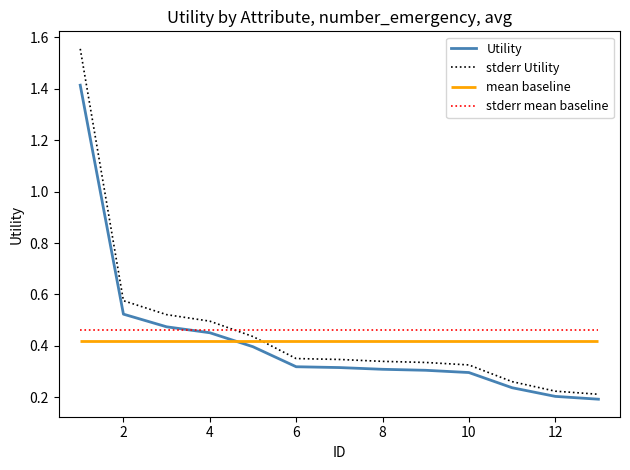

Does the chart display data point markers on the line(s)?

No